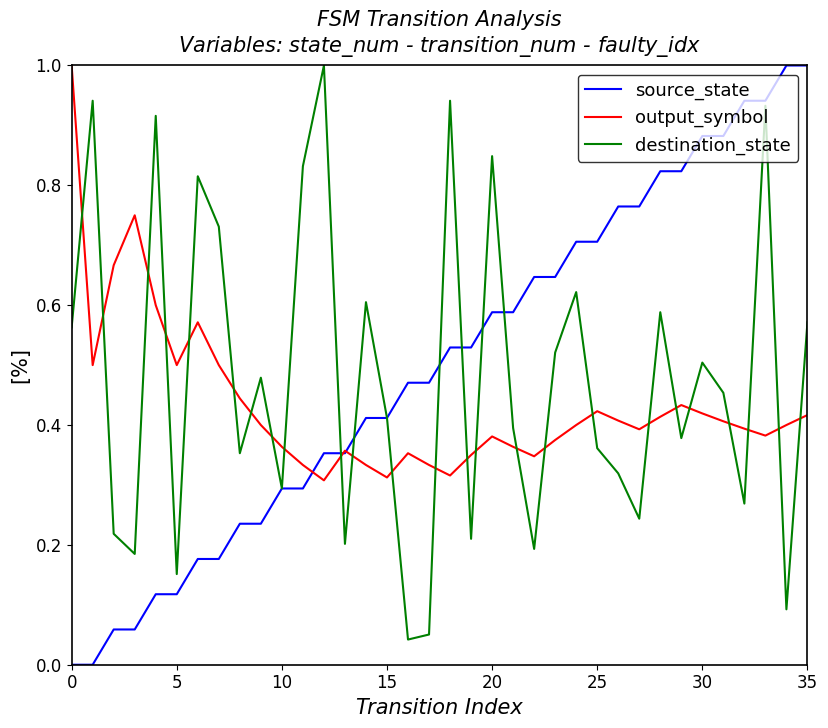

Which series has the widest spread of values?

source_state